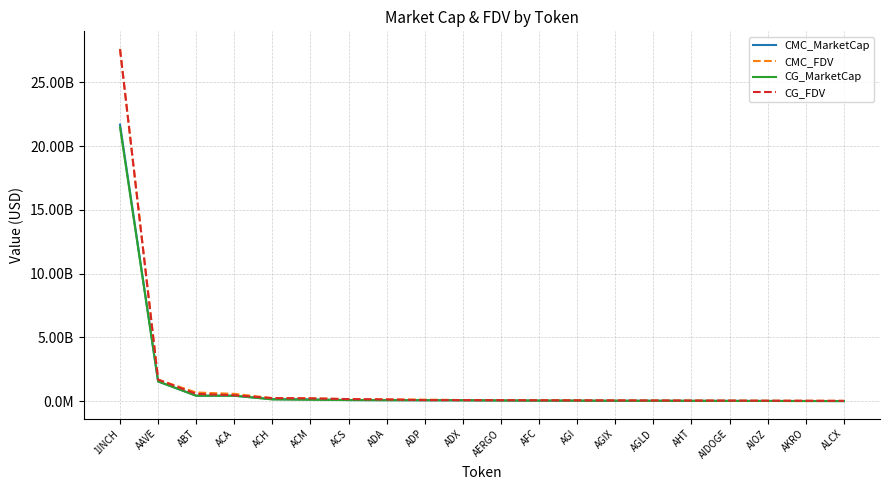

Which series has the largest range (max minus min)?

CMC_FDV